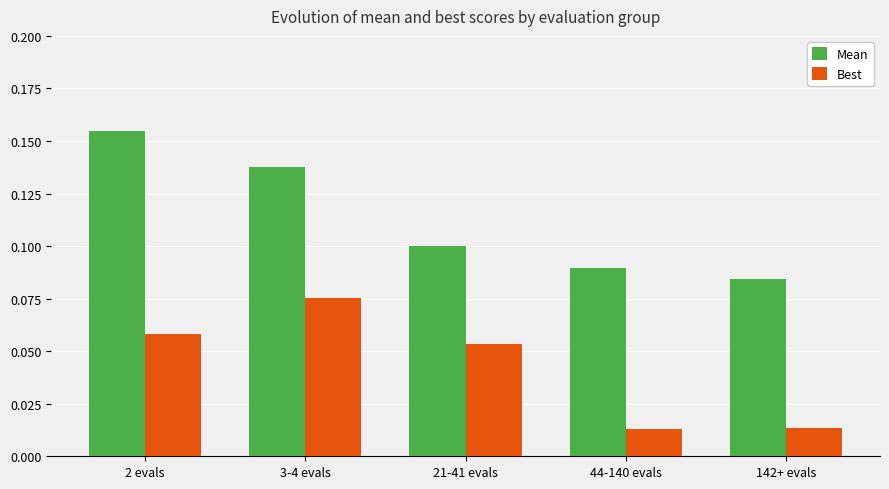

What is the label of the 5th bar from the left?

142+ evals